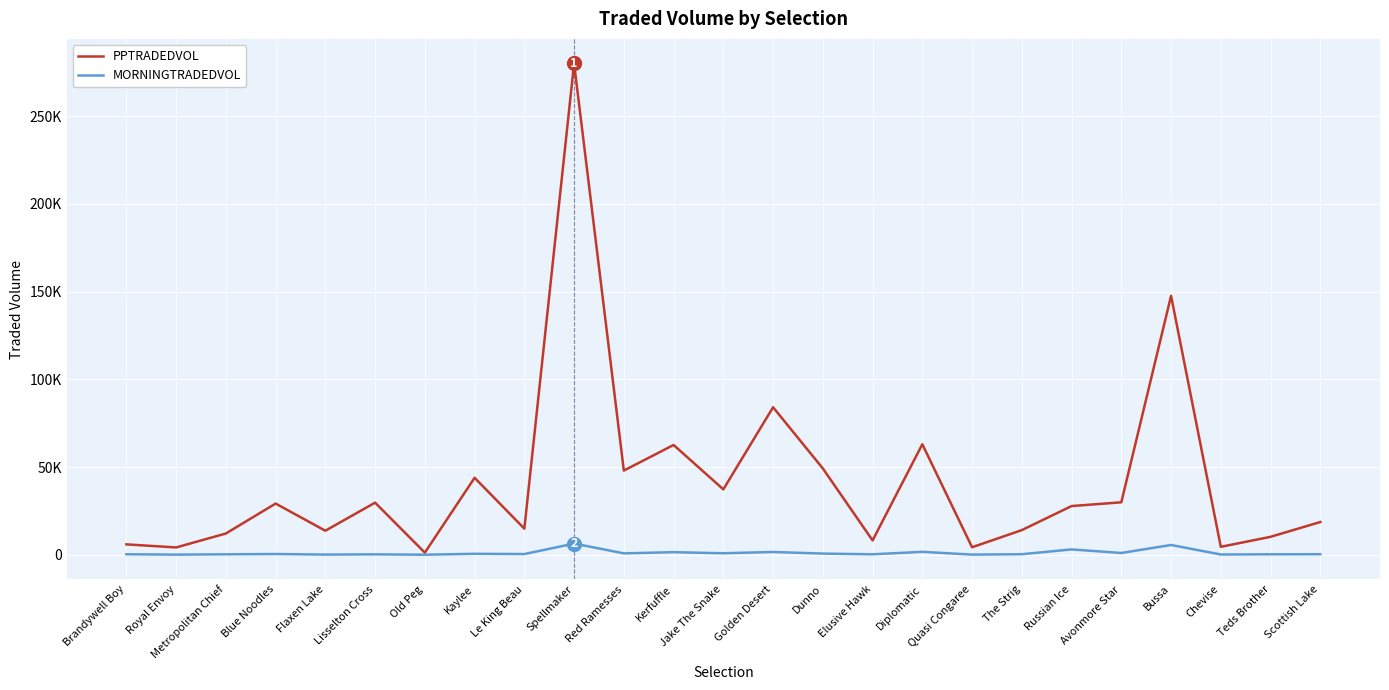

Does the chart have visible grid lines?

Yes